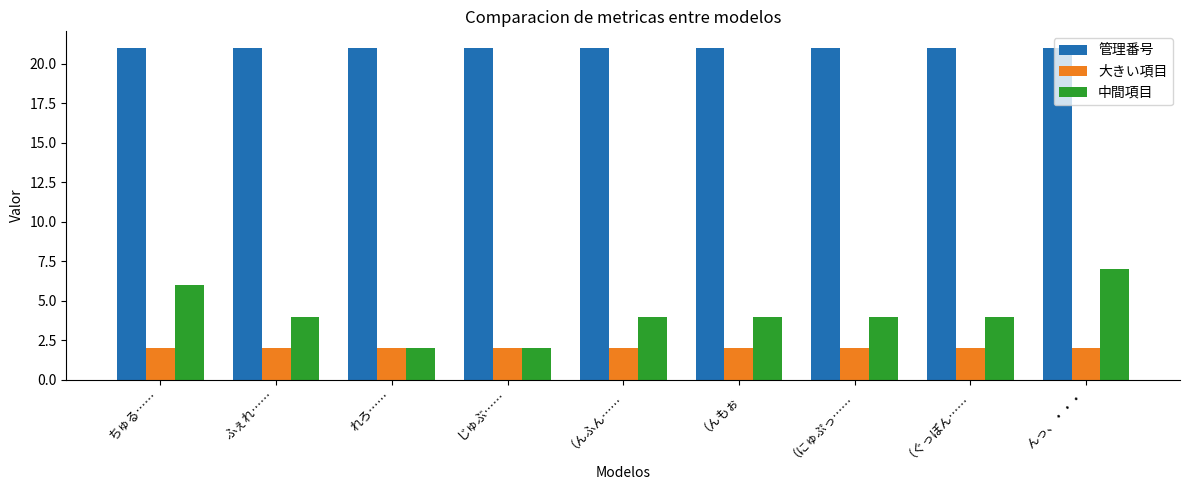

At how many categories does at least one series exceed 18?

9